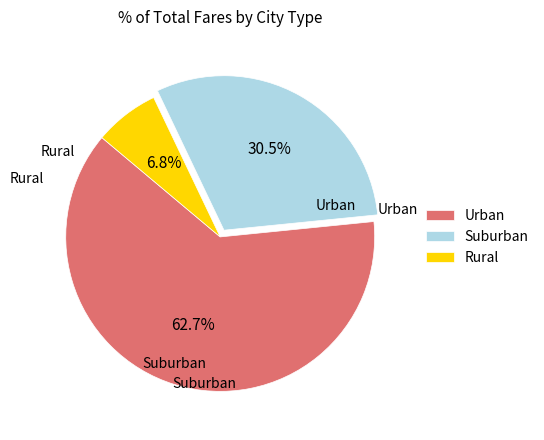

Does Urban account for over 50% of the chart?

Yes